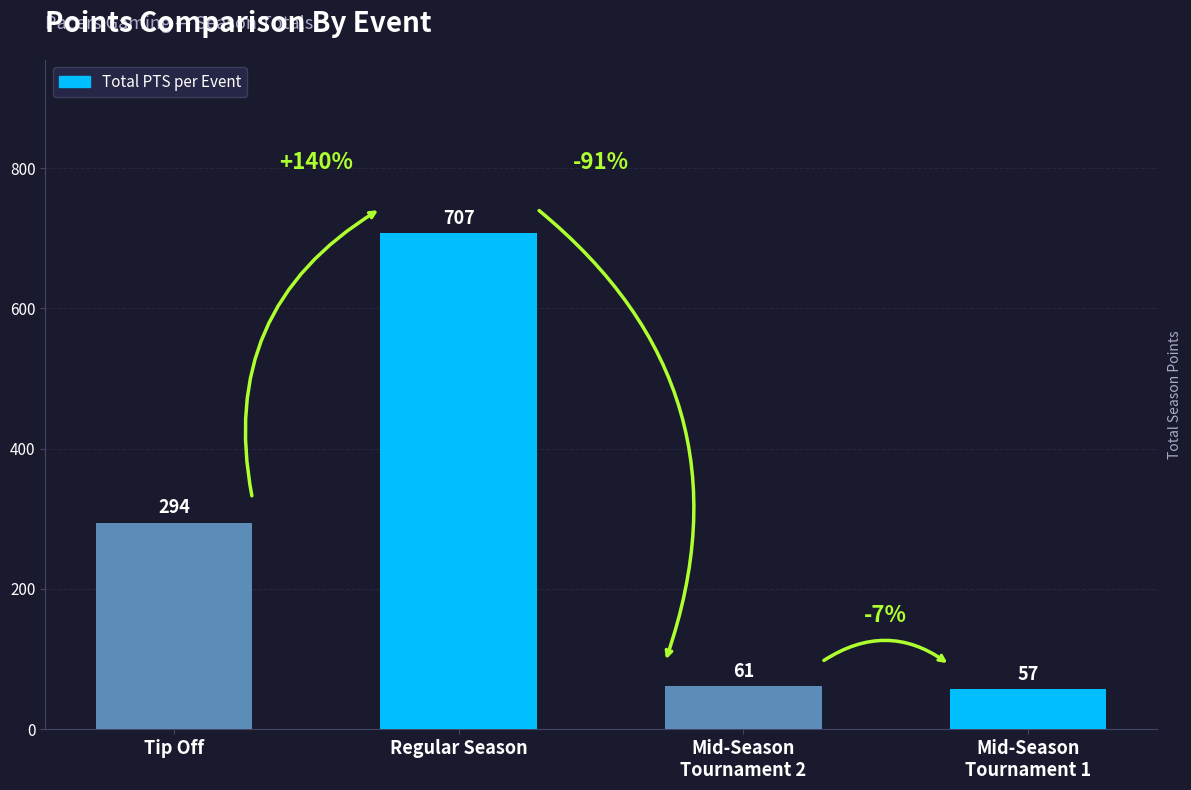

Reading right to left, what are all the values shown in this chart?

57	61	707	294